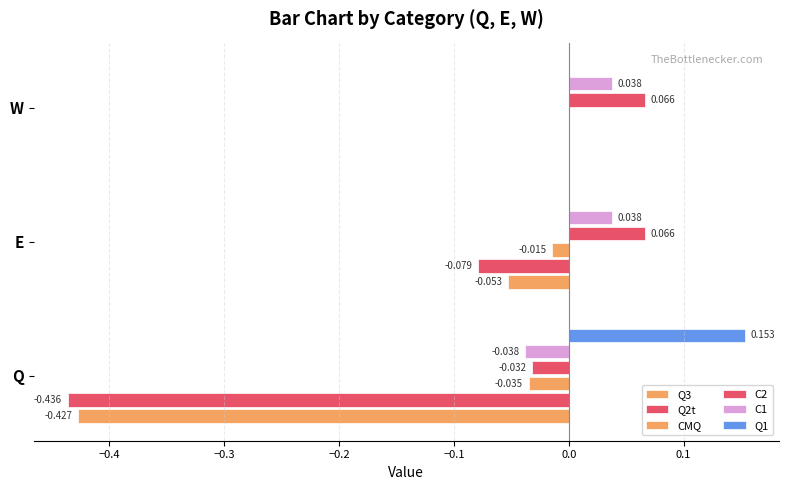

How many series are shown in this chart?

6